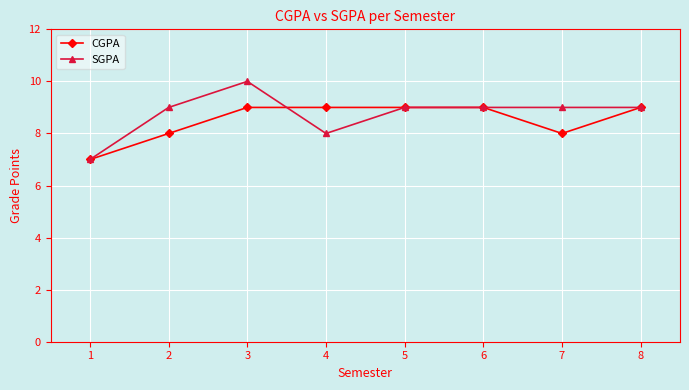

What is the total value across all series at 4?

17